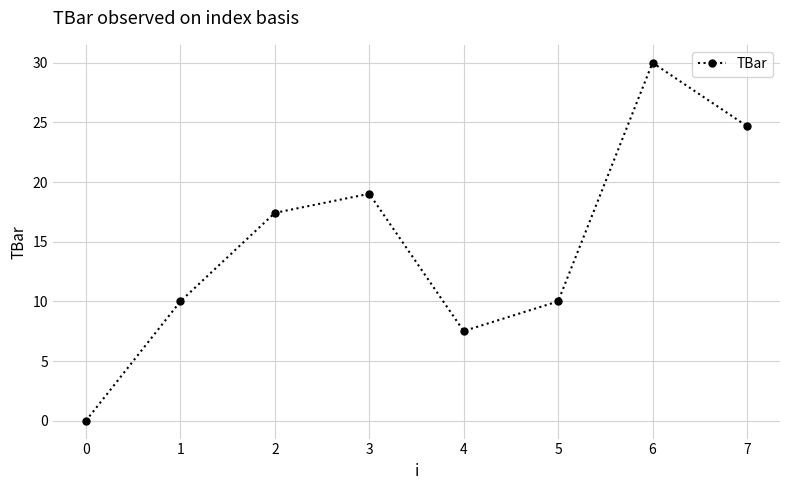

The chart shows a value of 30.0 at 6. True or false?

True